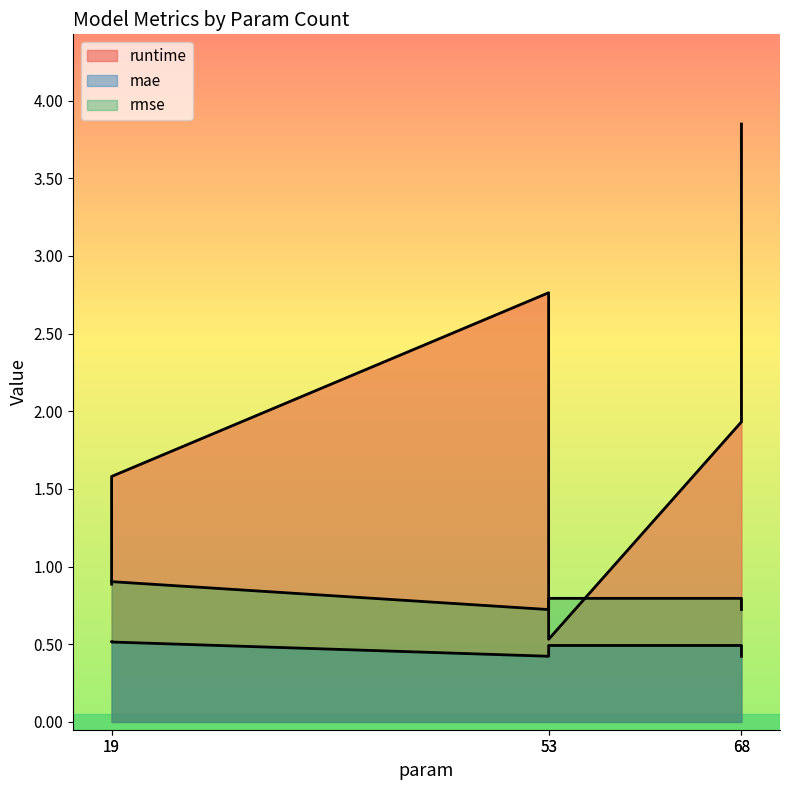

Which series has the largest total across all categories?

runtime